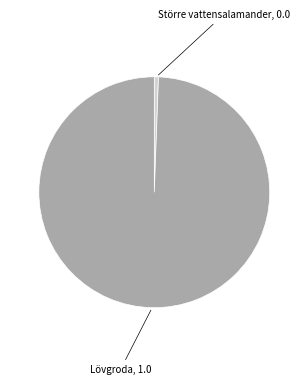

Does any single category account for the majority?

Yes